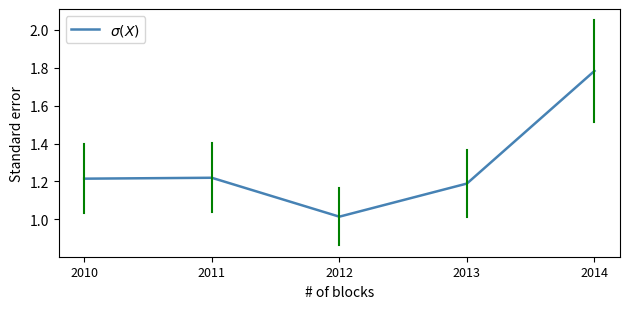

Is this an area chart (filled region under the line)?

No